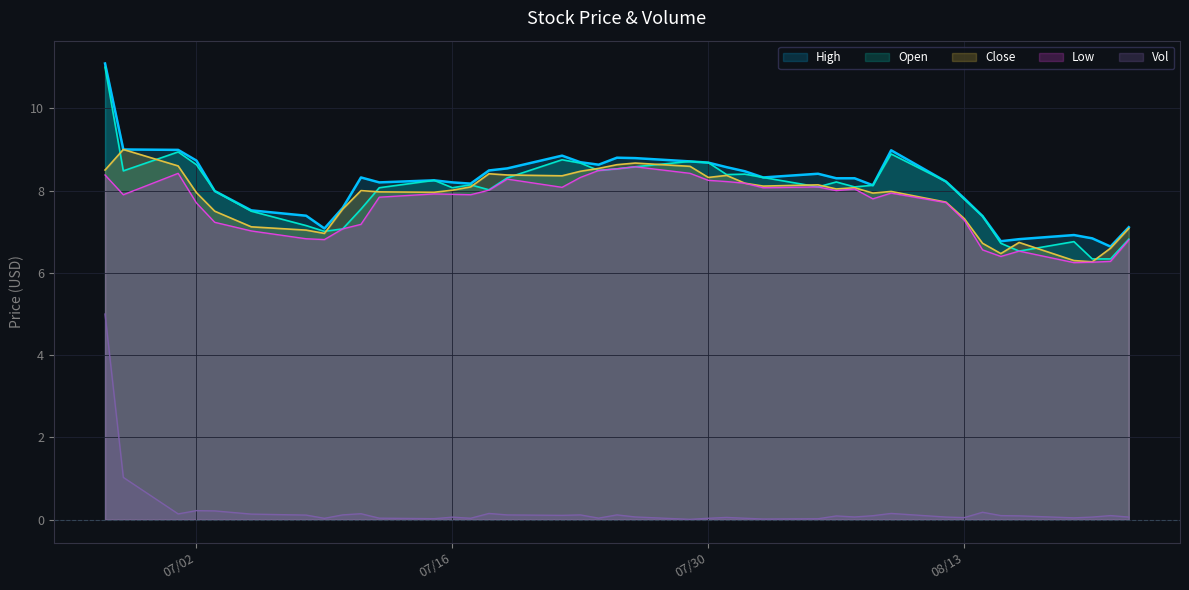

Which series has the widest spread of values?

Vol